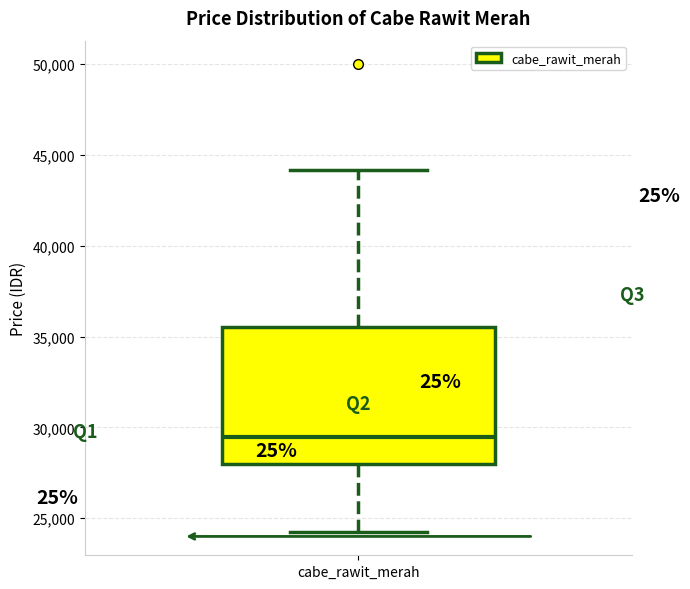

Where is the upper edge of the box for cabe_rawit_merah on the y-axis? The values are not printed on the chart, so give them approximately, as read against the axis.

35500